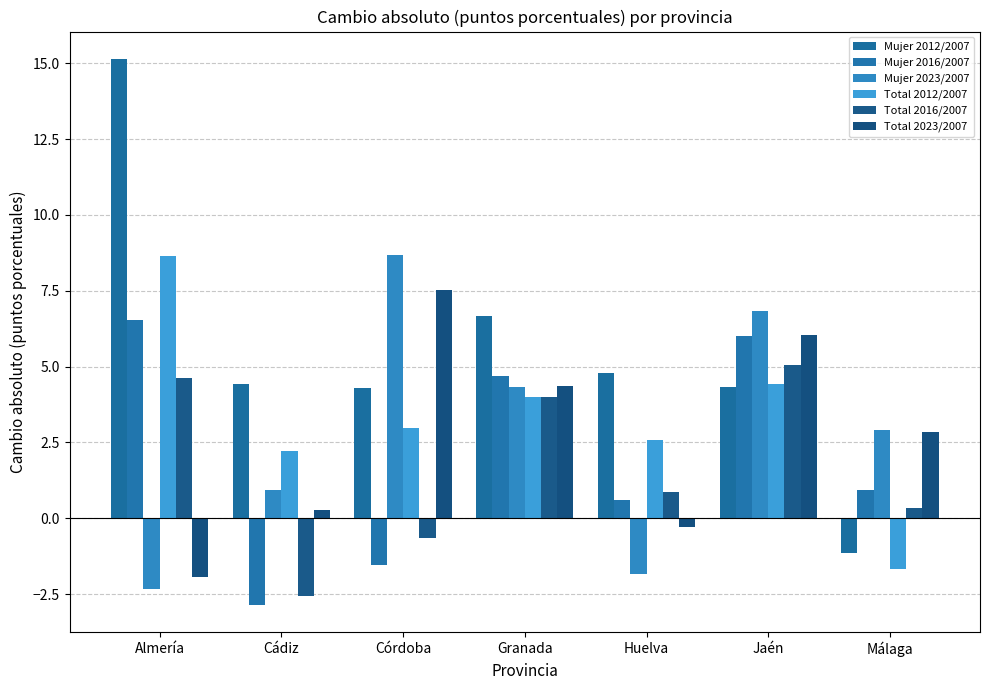

What is the sum of all Mujer 2012/2007 values?

38.5